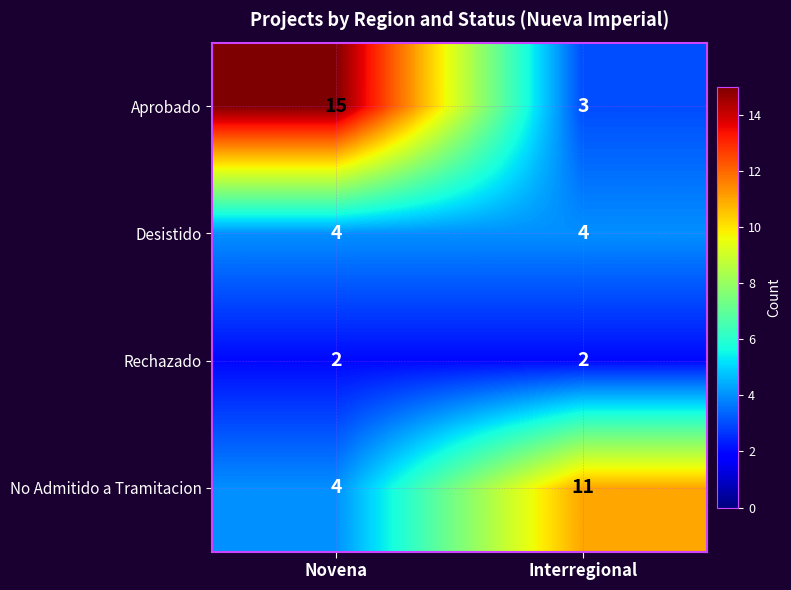

Is the value of Desistido at Interregional greater than the value of No Admitido a Tramitacion at Interregional?

No